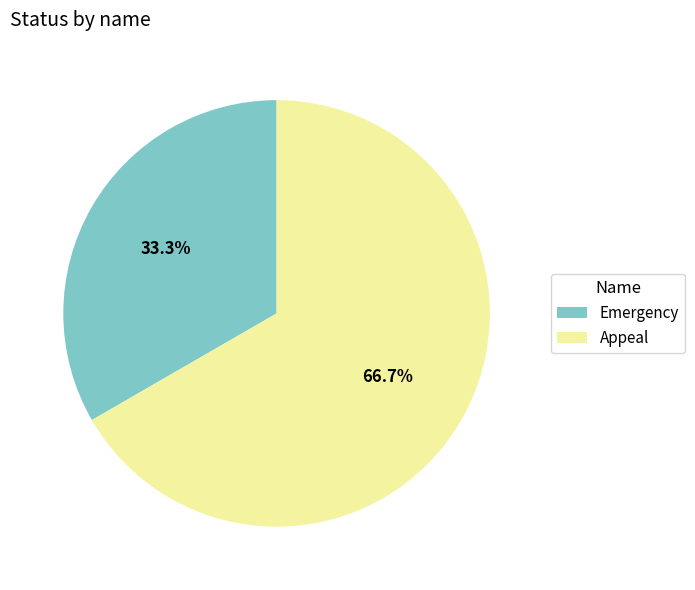

What is the majority slice?

Appeal